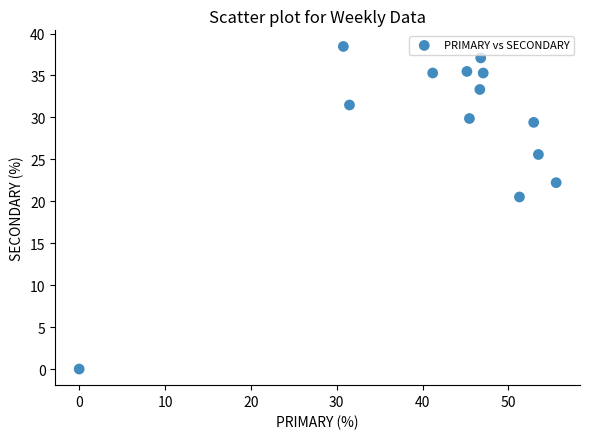

What is the range of Y values (max minus min)?

38.5